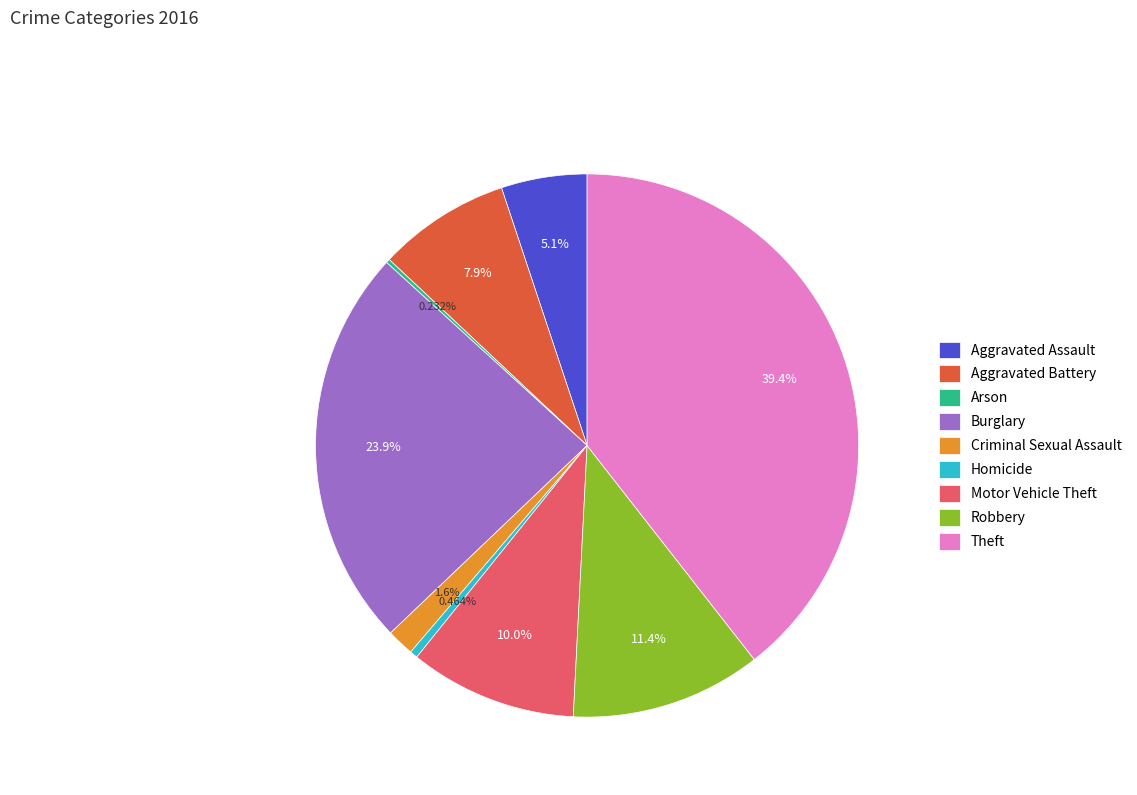

Is it true that Theft is 49% of the pie?

False